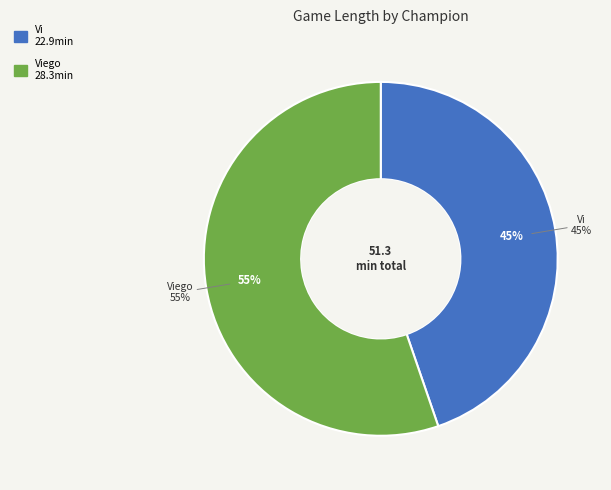

To the nearest percent, what percentage of the pie is Viego?

55%